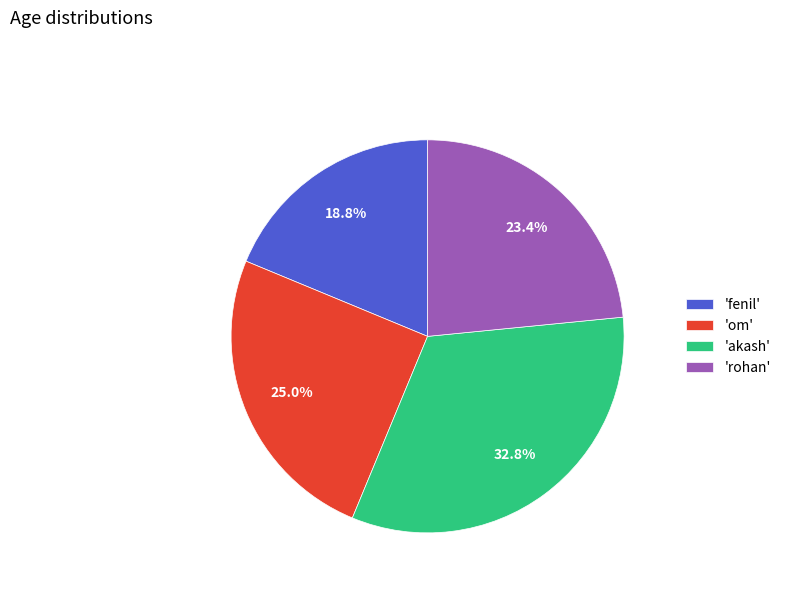

Do 'fenil' and 'rohan' together represent more than half of the pie?

No